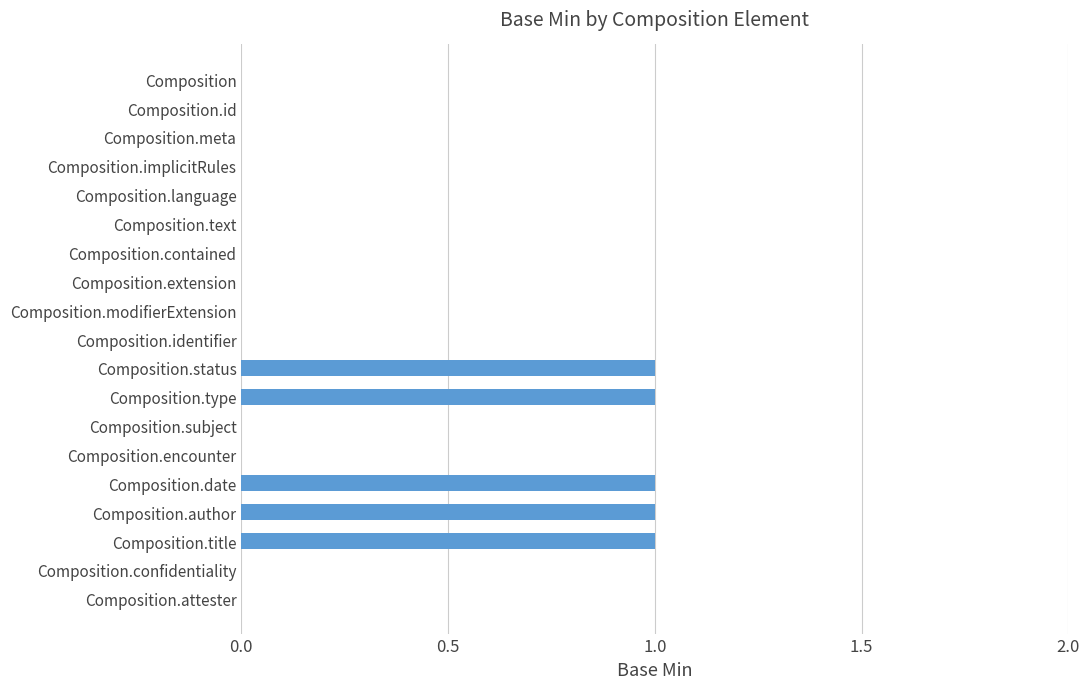

What is the sum of all values?

5